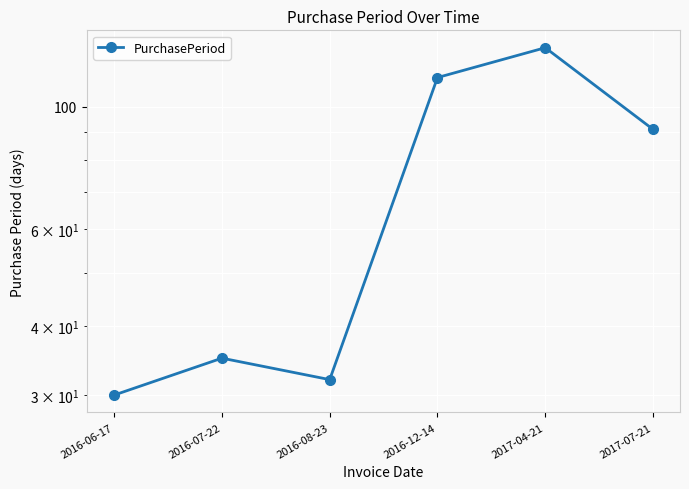

How many values are below 91?

3